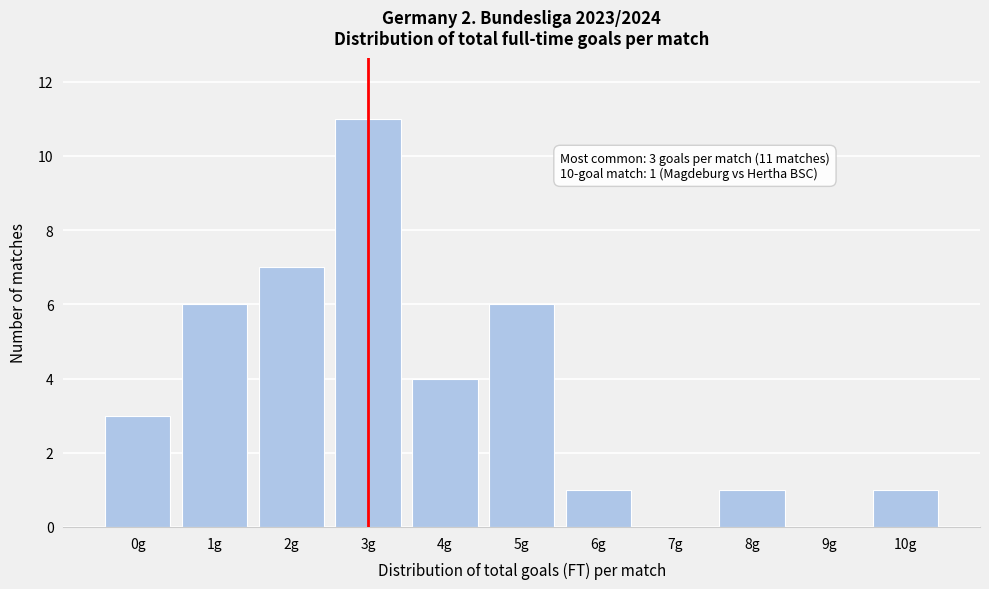

Reading right to left, list all the values displayed in this chart.

10g=1	9g=0	8g=1	7g=0	6g=1	5g=6	4g=4	3g=11	2g=7	1g=6	0g=3